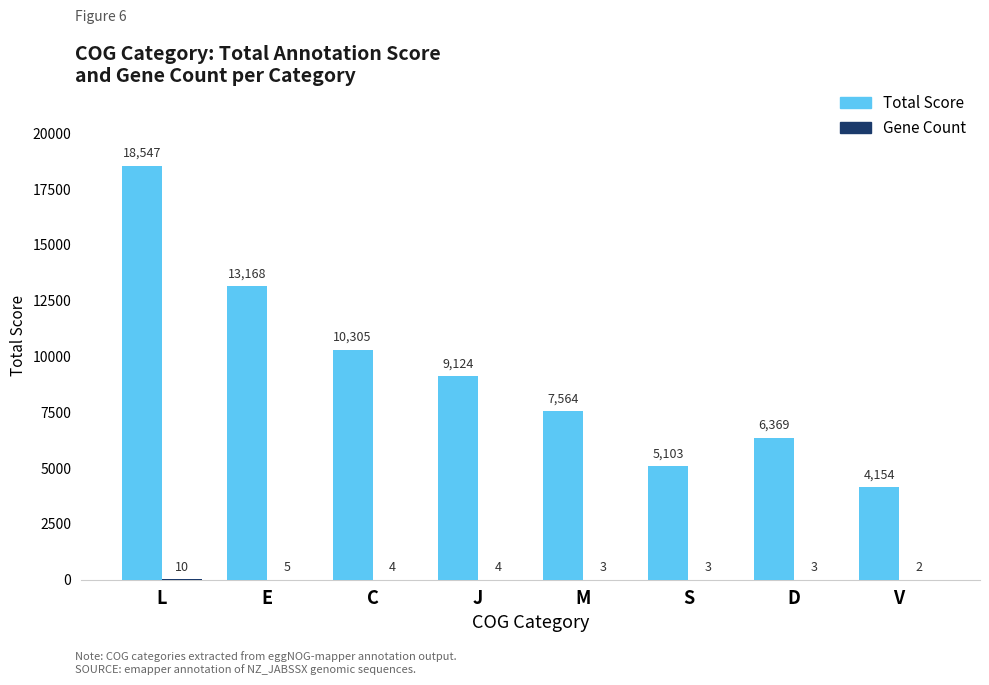

The Total Score series shows 6369 at D. True or false?

True